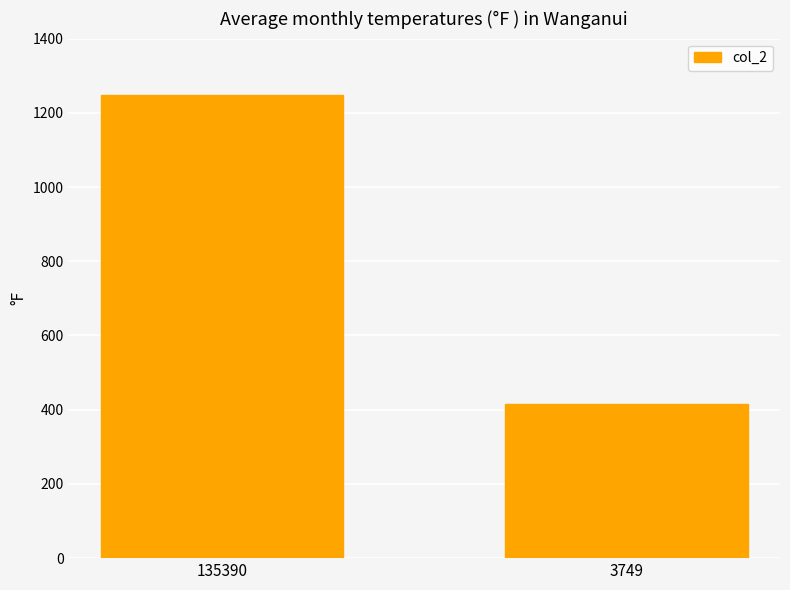

At which category does the chart reach its minimum across all series?

3749